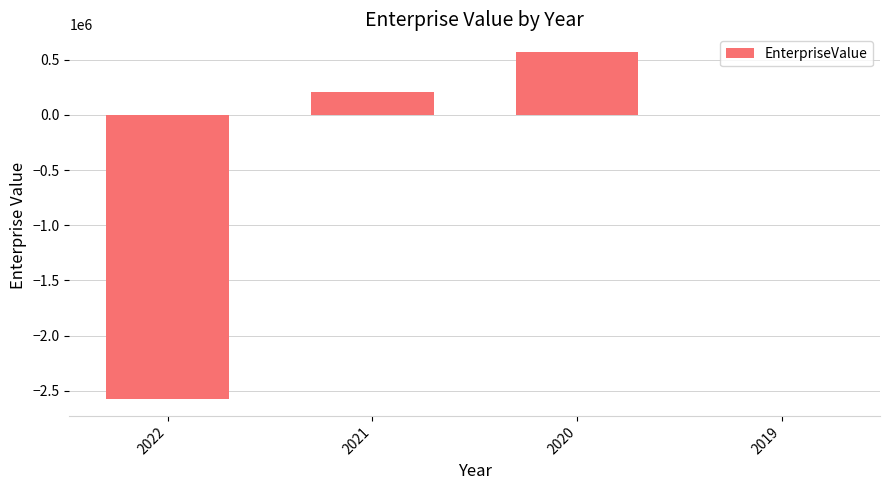

How many data points does each series have?

4